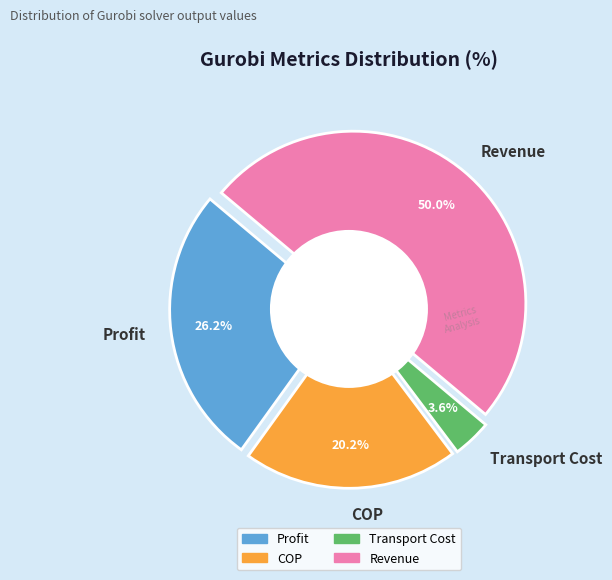

How many segments does this pie chart have?

4